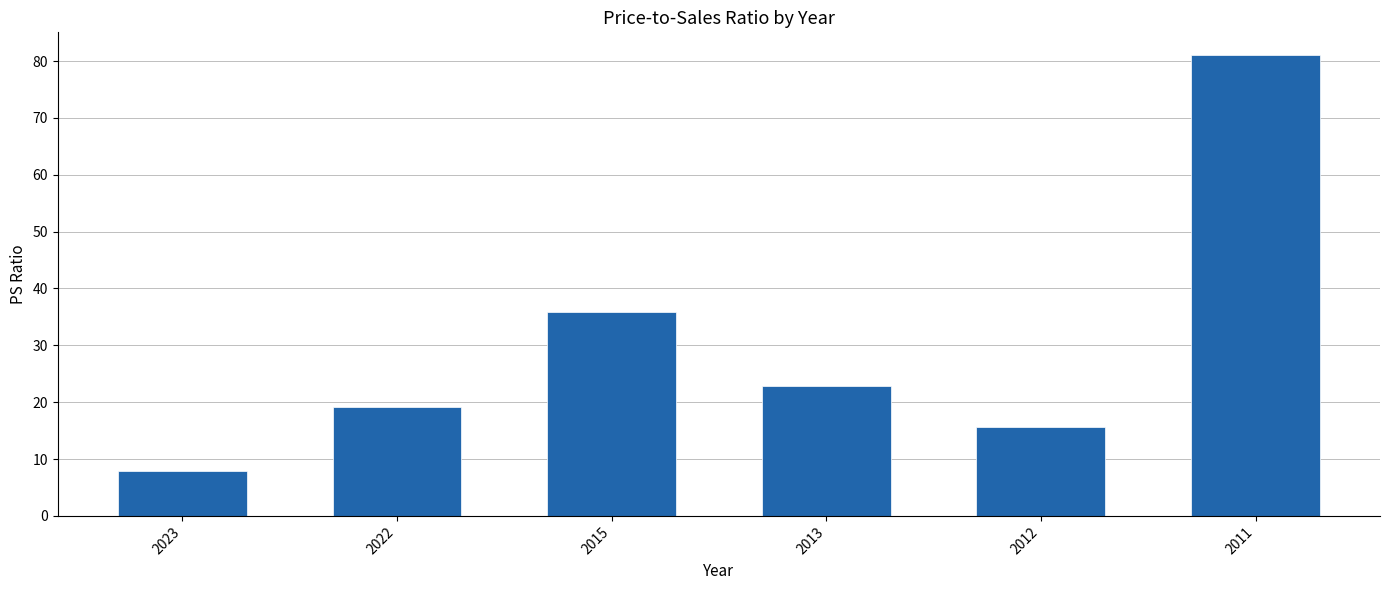

What is the difference between the maximum and minimum values?

73.2